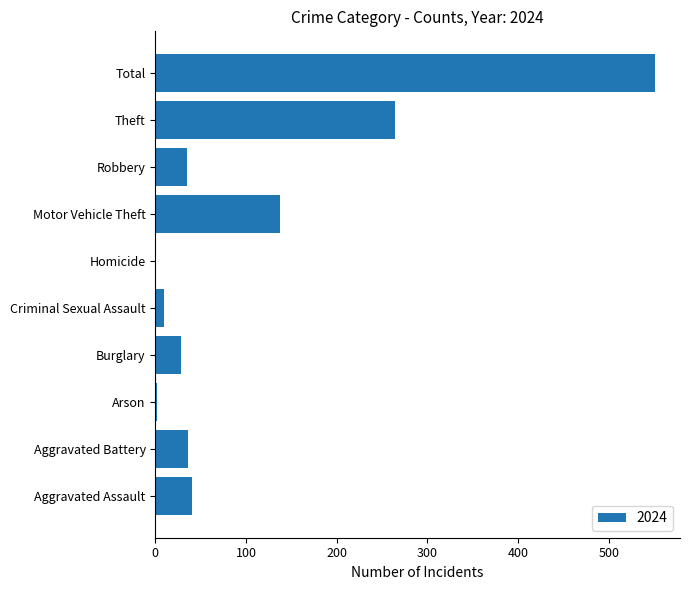

What is the ratio of the value at Total to the value at Burglary?

19.7